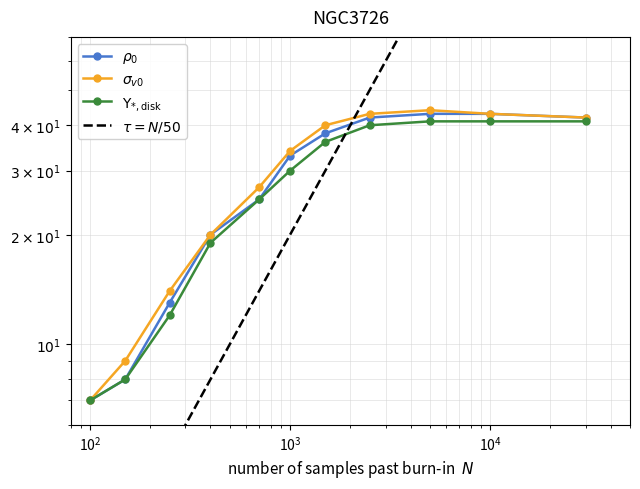

True or false: Upsilon_disk and rho_0 intersect in this chart.

False